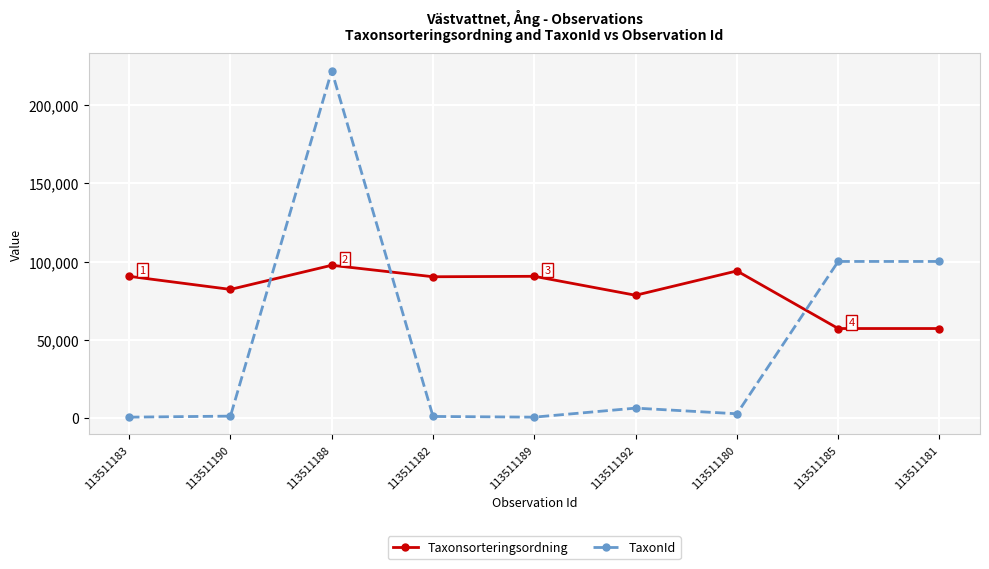

What is the sum of the Taxonsorteringsordning values at 113511190 and 113511181?

139513